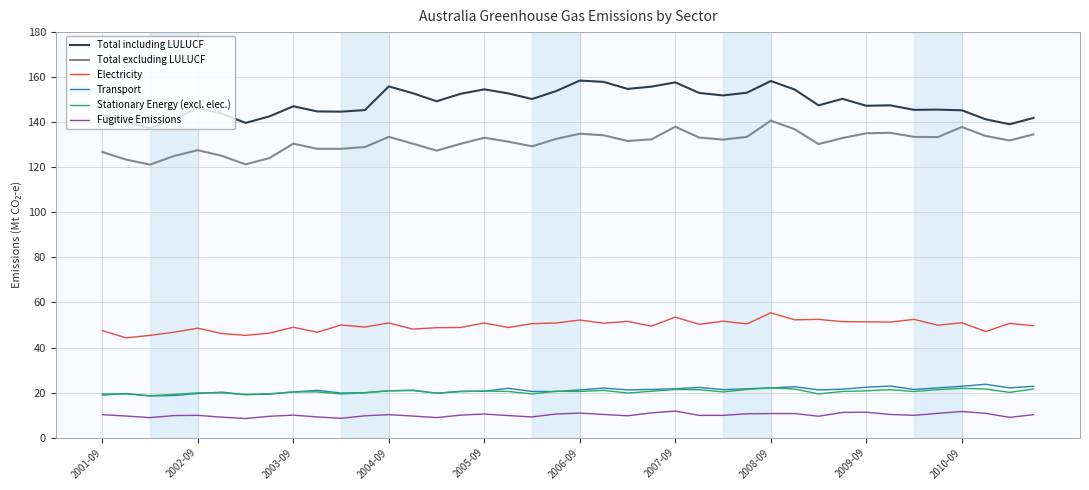

True or false: Total including LULUCF and Stationary Energy (excl. elec.) intersect in this chart.

False